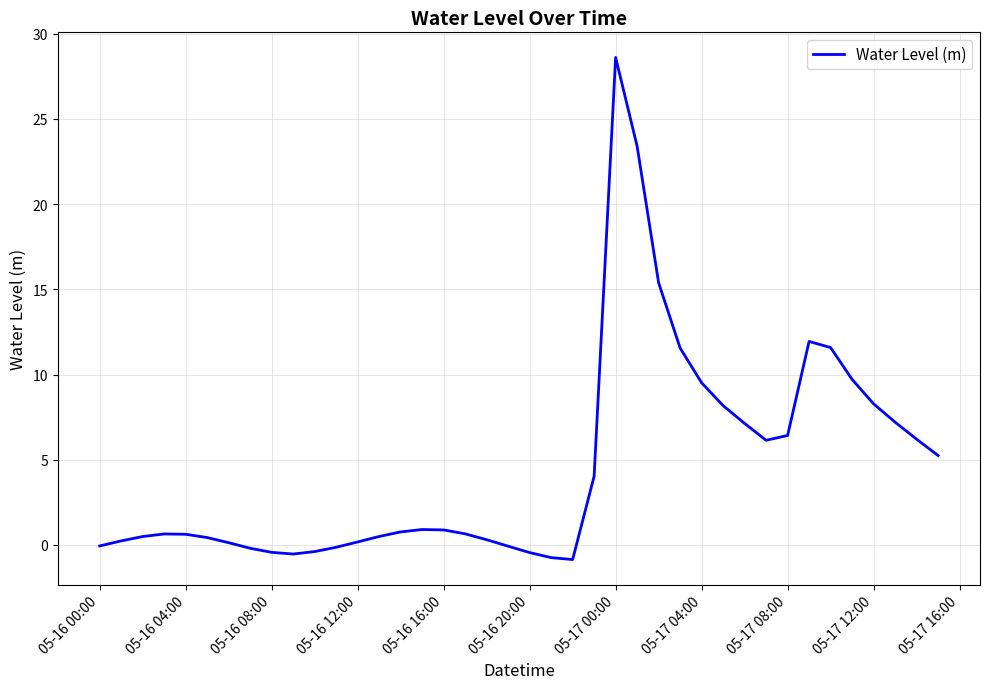

What is the difference between the maximum and minimum values?

29.5